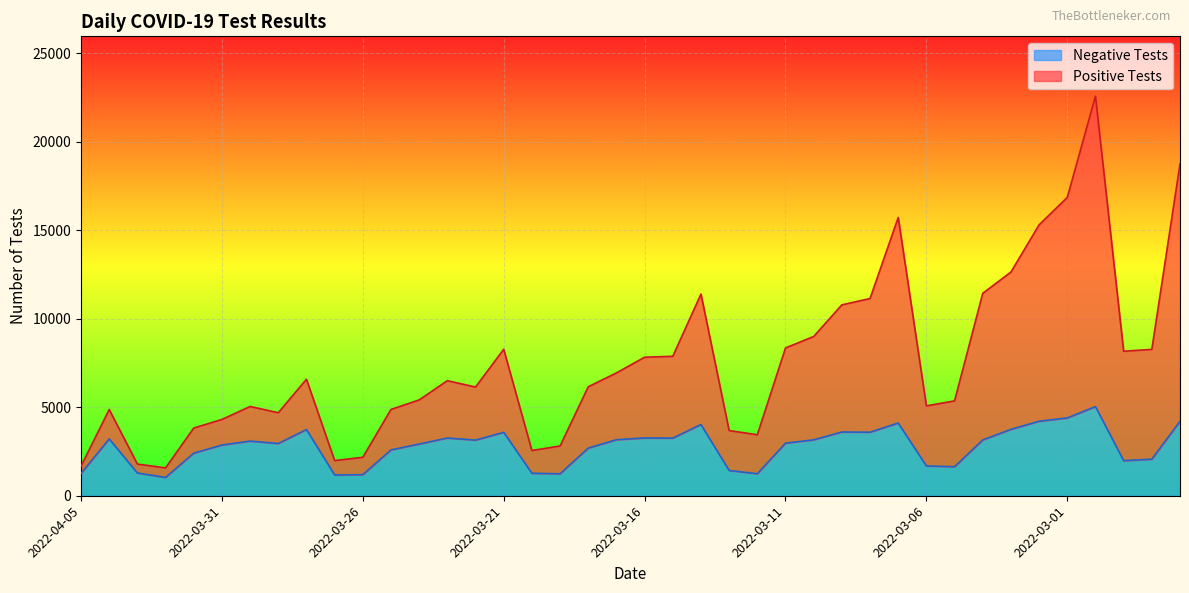

At which category is the sum across all series the highest?

2022-02-28